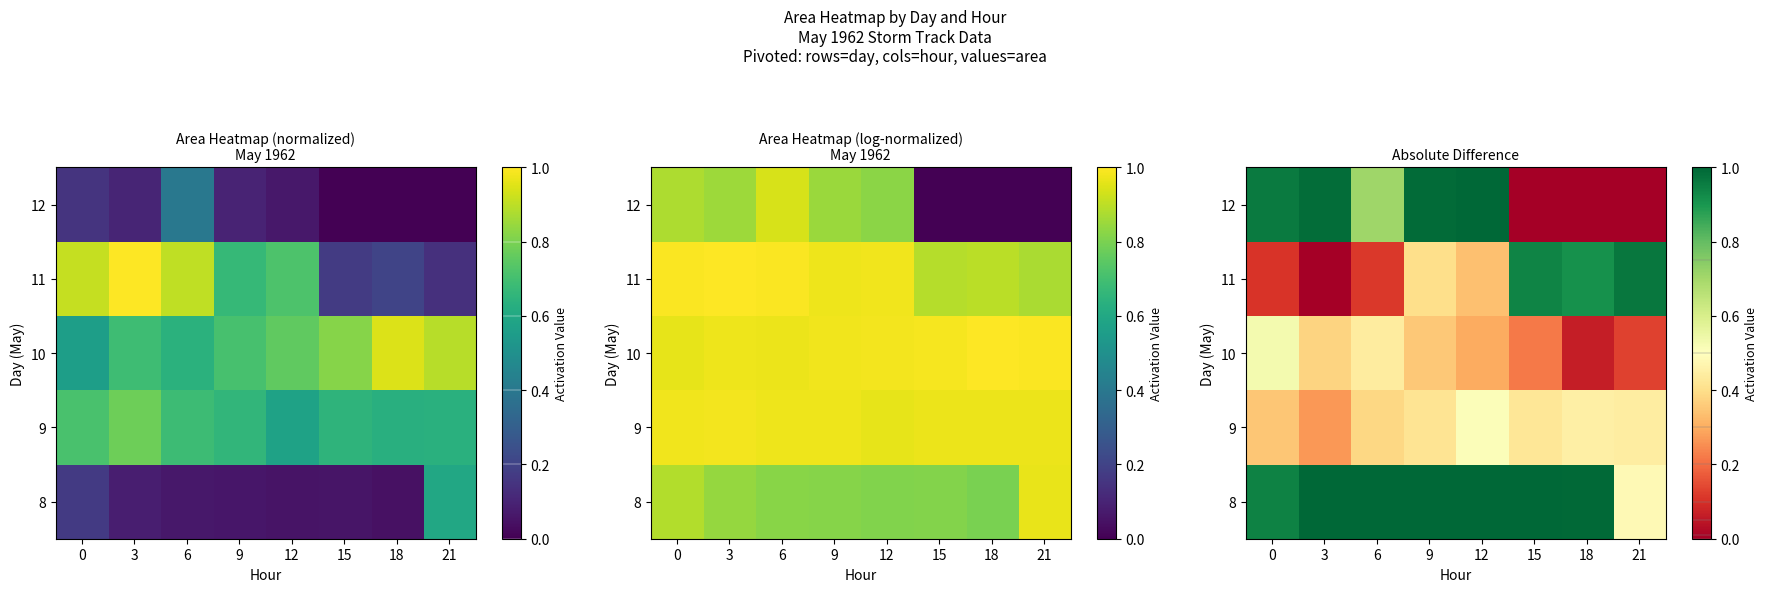

Which category has the lowest value in the 10 series?

18